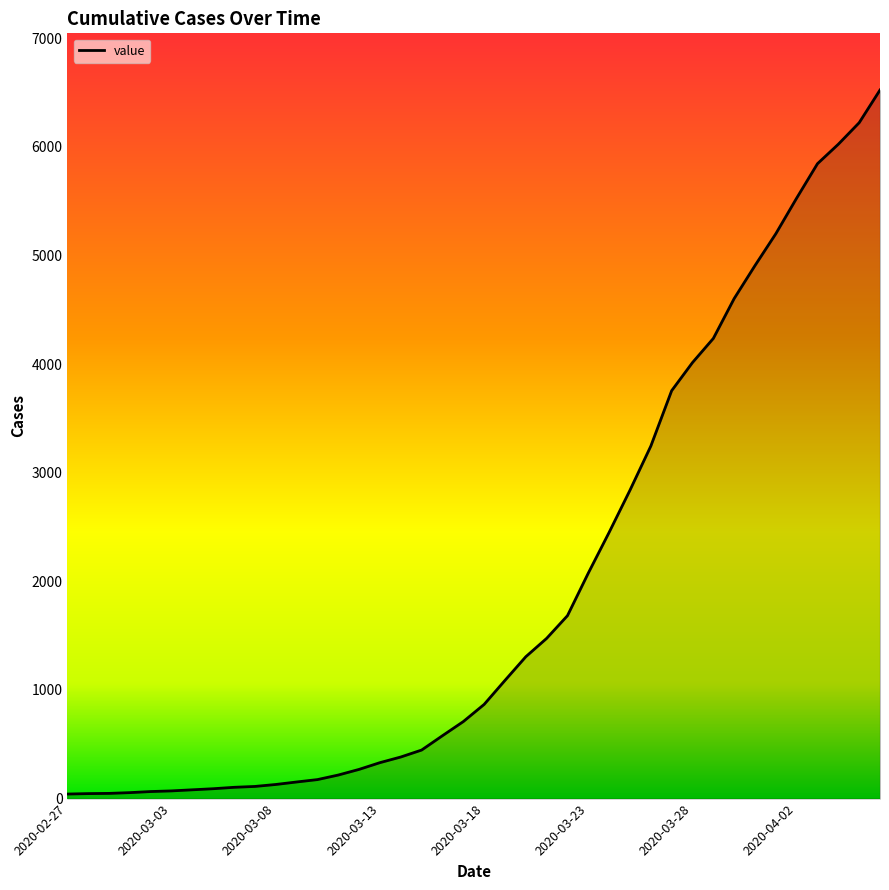

What is the maximum value shown in the chart?

6523